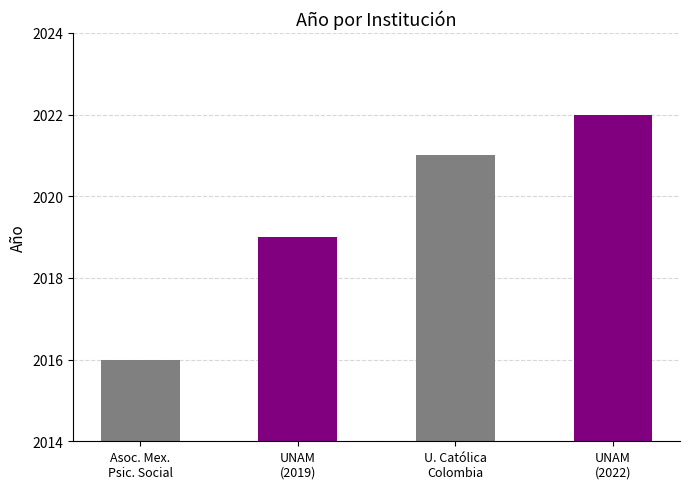

What is the value of the 3rd bar from the left?

2021